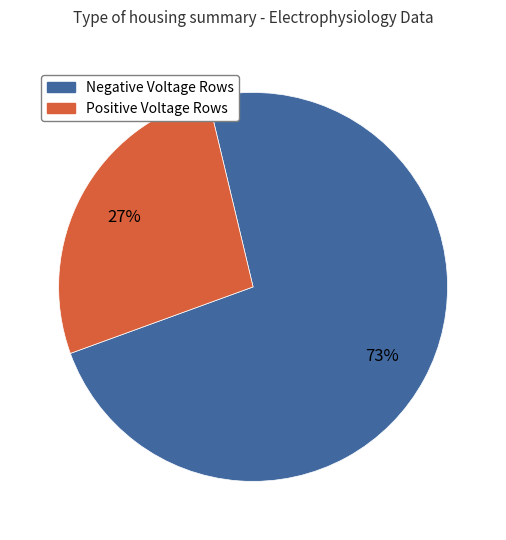

To the nearest percent, what is the average slice percentage?

50%